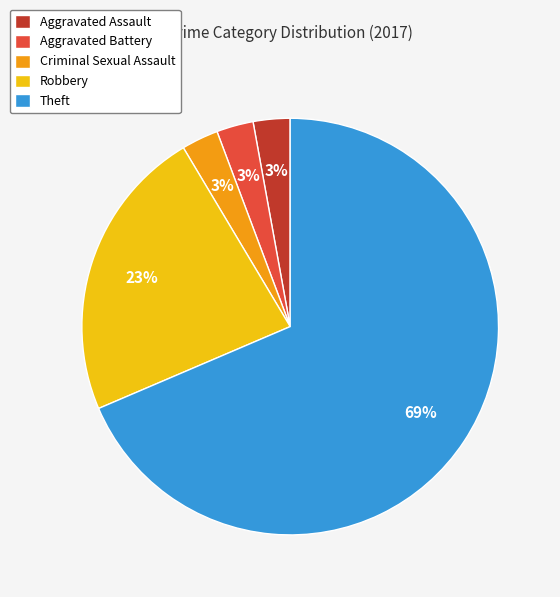

To the nearest percent, what portion does Aggravated Assault represent?

3%